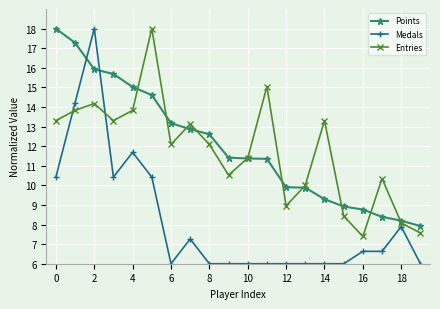

Which series has the largest total across all categories?

Points